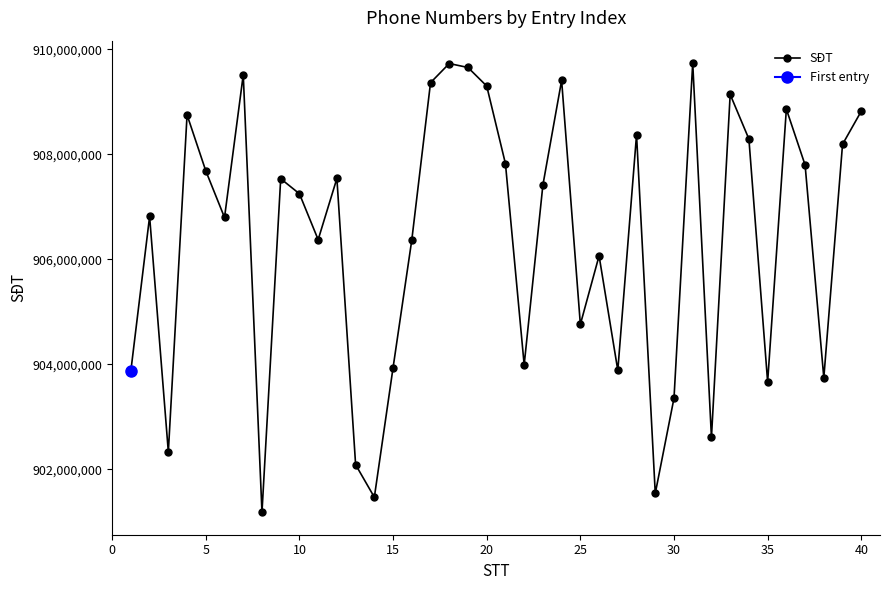

What is the minimum value for SĐT?

901182465